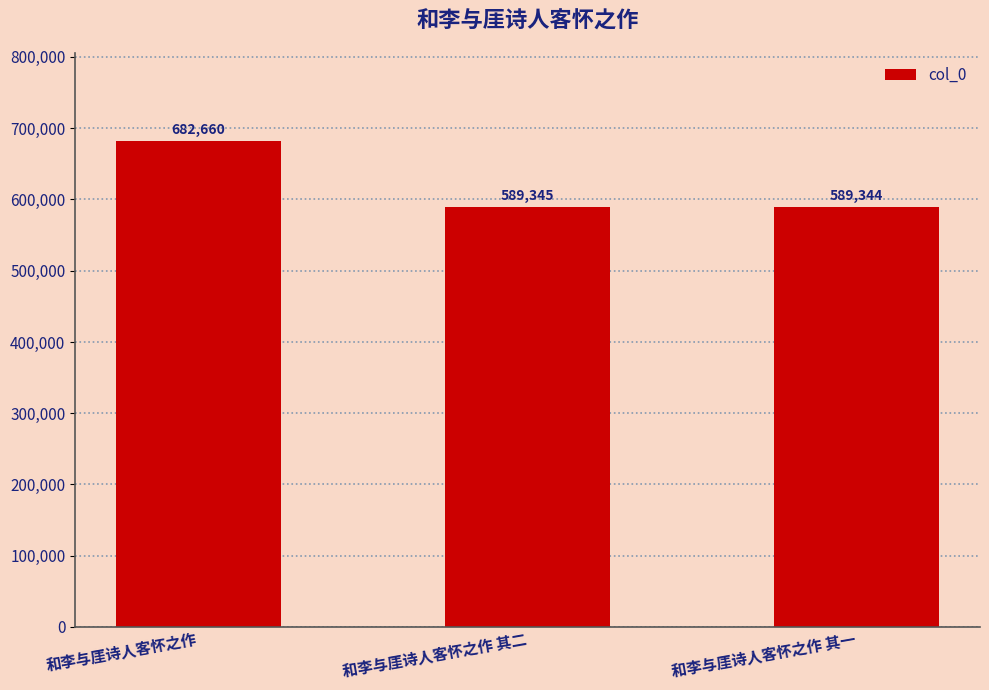

What is the smallest value displayed?

589344